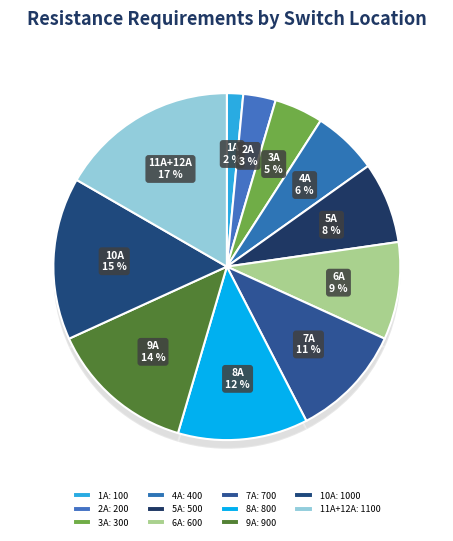

Is there a majority slice in this chart?

No